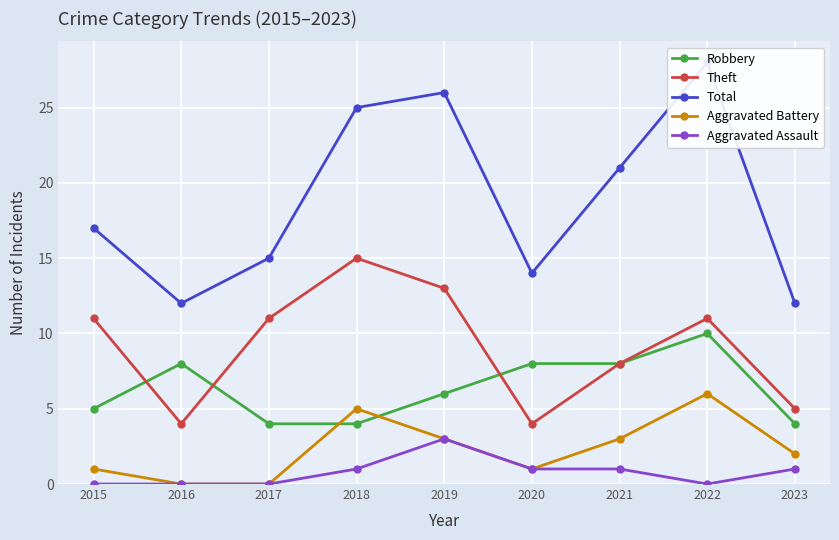

What is the value of the Total point at the 4th from the left?

25